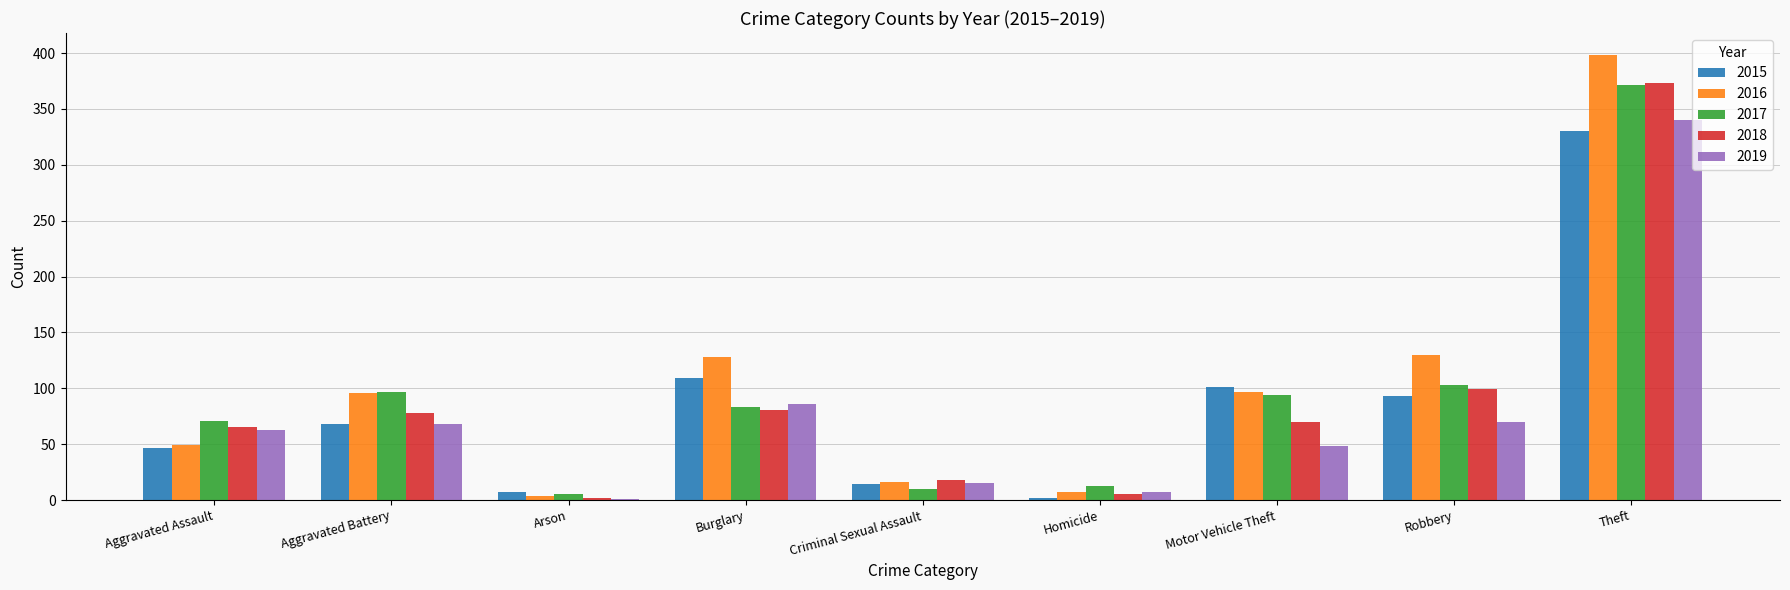

What is the maximum value shown in the chart?

398